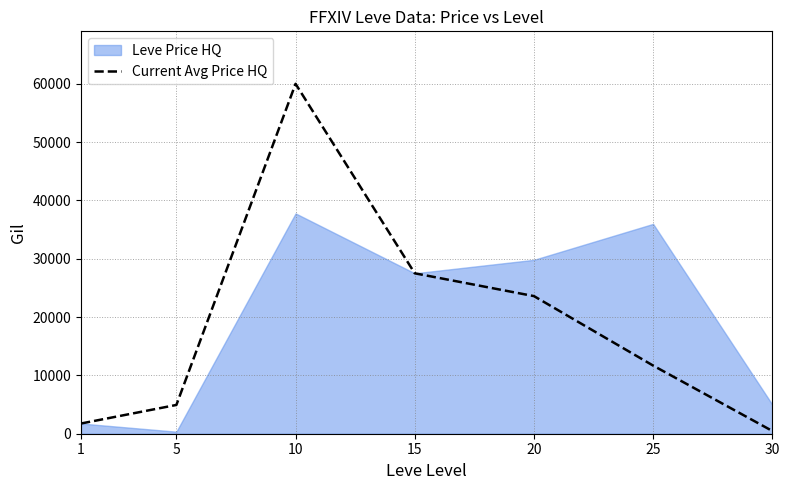

Which category has the lowest value across all series?

30